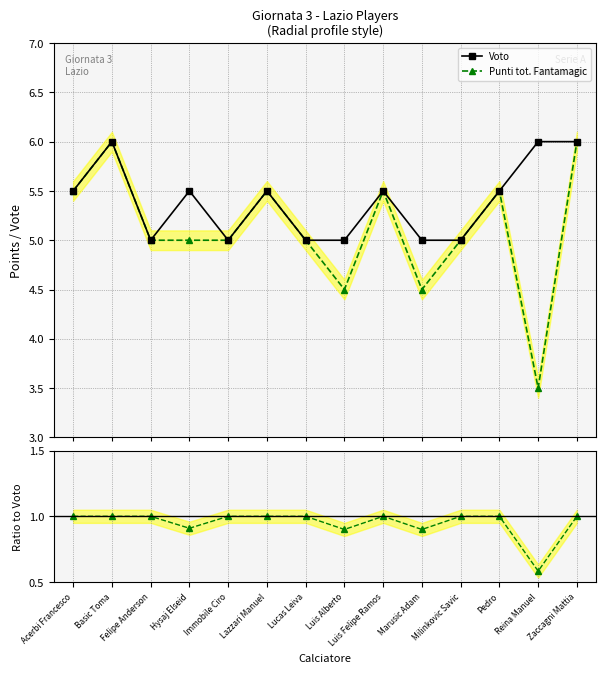

What is the total value across all series at Milinkovic Savic?

11.0